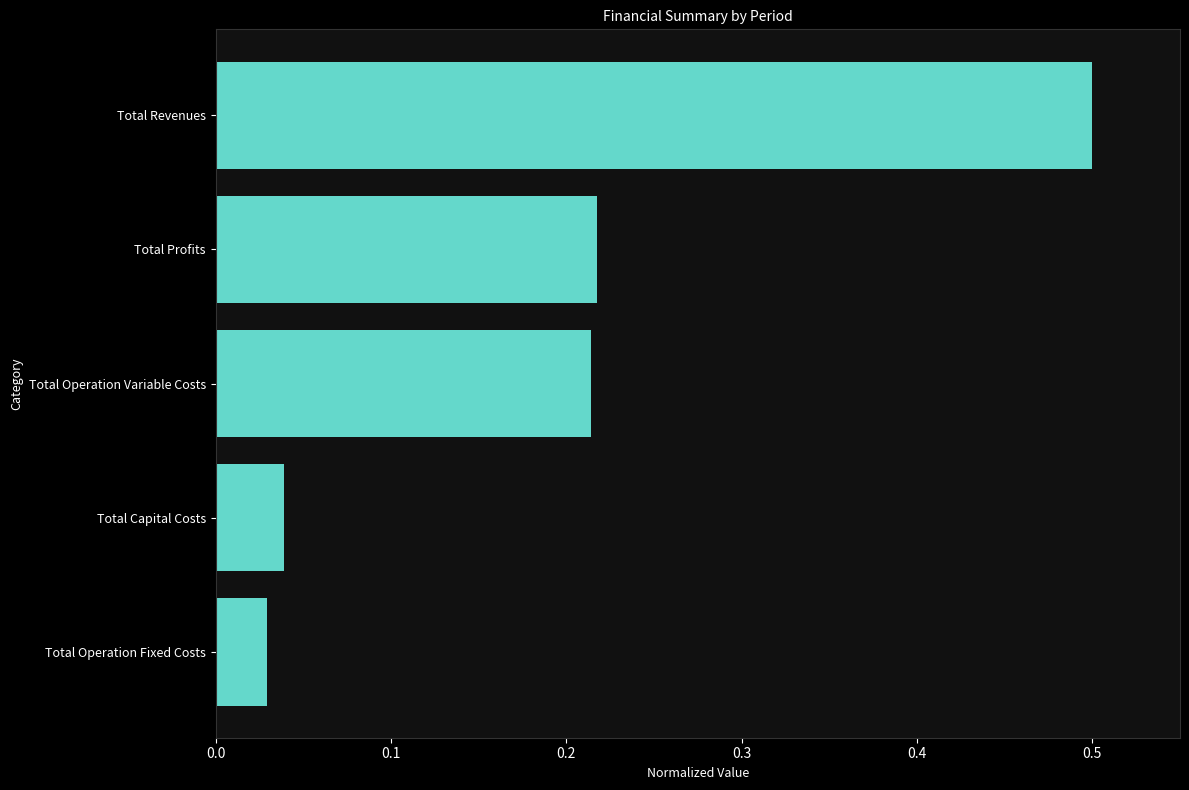

What is the label of the 5th bar from the bottom?

Total Revenues